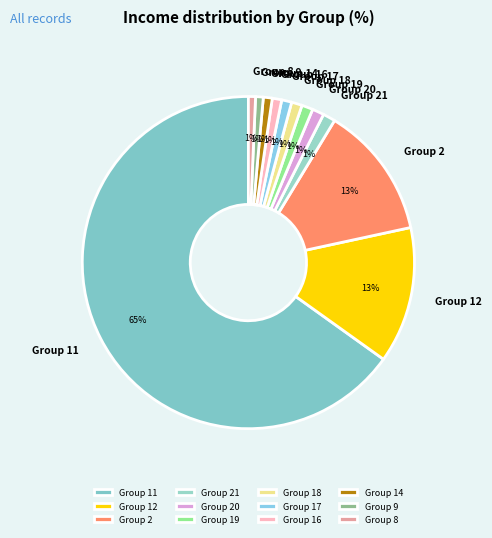

What is the largest slice in the pie chart?

Group 11